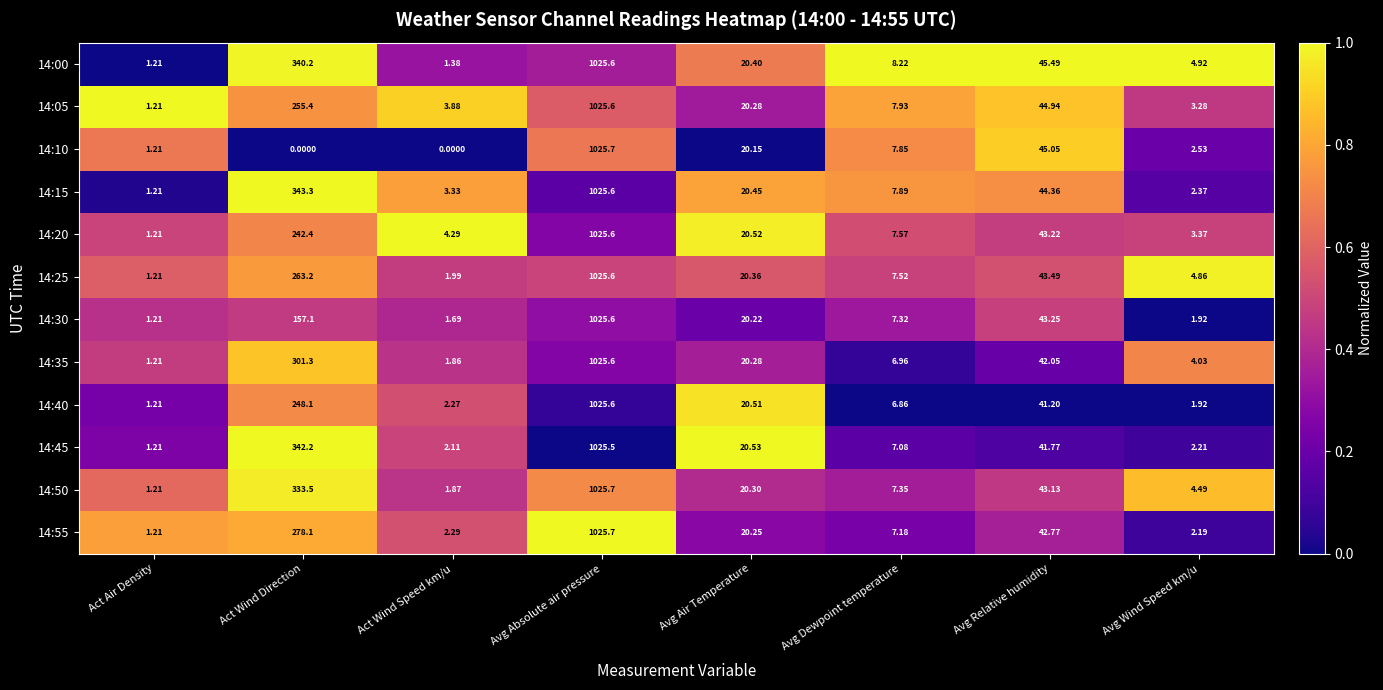

Which series changed the most between Act Wind Speed km/u and Avg Wind Speed km/u?

14:00